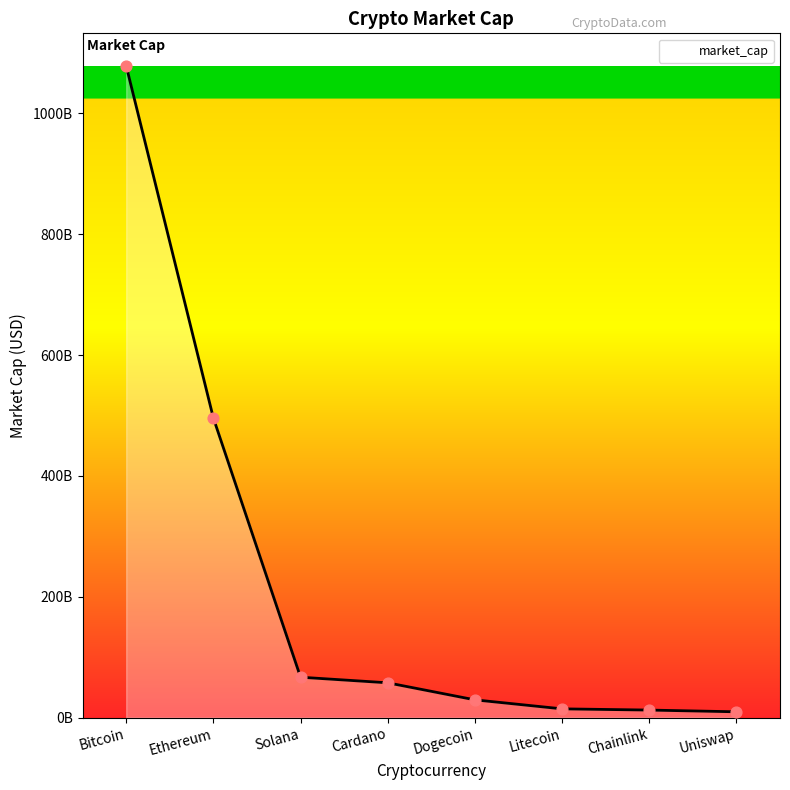

What is the ratio of the value at Ethereum to the value at Bitcoin?

0.5